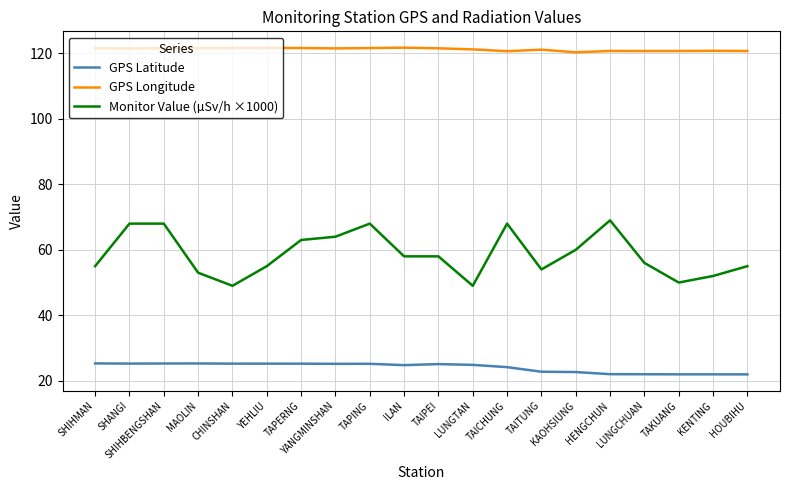

Which series has the widest spread of values?

Monitor Value (µSv/h ×1000)